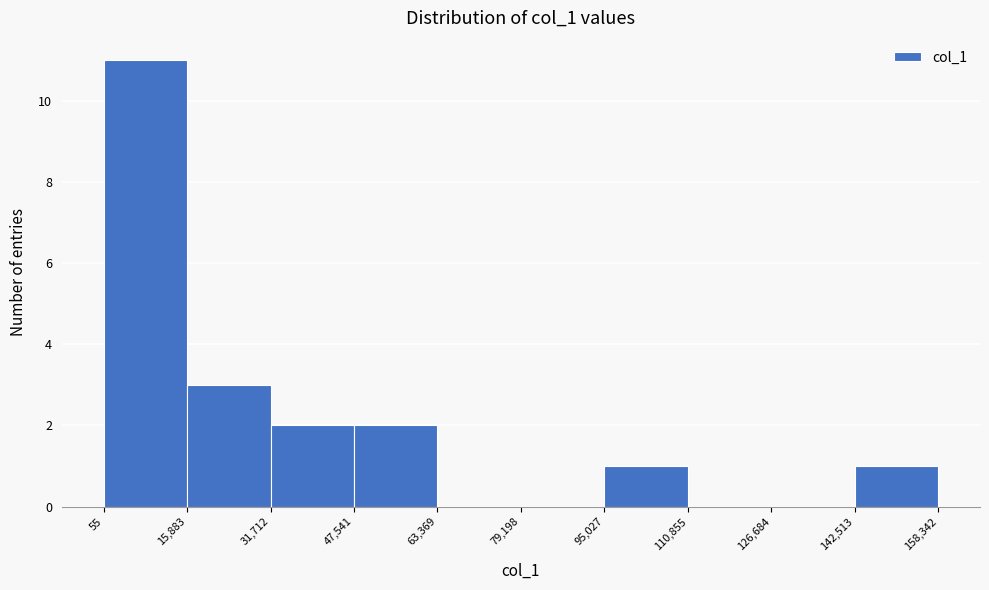

Reading left to right, list every bar in this chart as the range it spans on the x-axis followed by its height. The values are not printed on the chart, so give them approximately, as read against the axis.

55 to 15,883: 11
15,883 to 31,712: 3
31,712 to 47,541: 2
47,541 to 63,369: 2
63,369 to 79,198: 0
79,198 to 95,027: 0
95,027 to 110,855: 1
110,855 to 126,684: 0
126,684 to 142,513: 0
142,513 to 158,342: 1